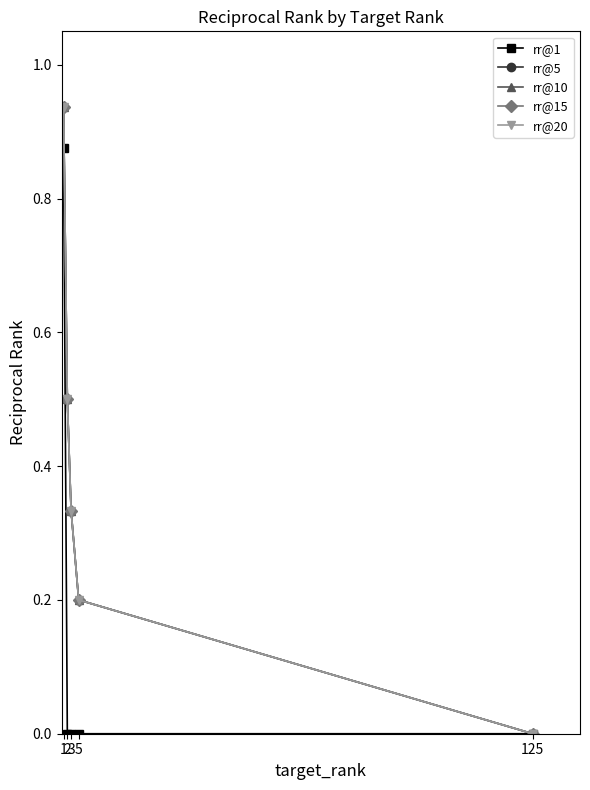

Does the chart have visible grid lines?

No